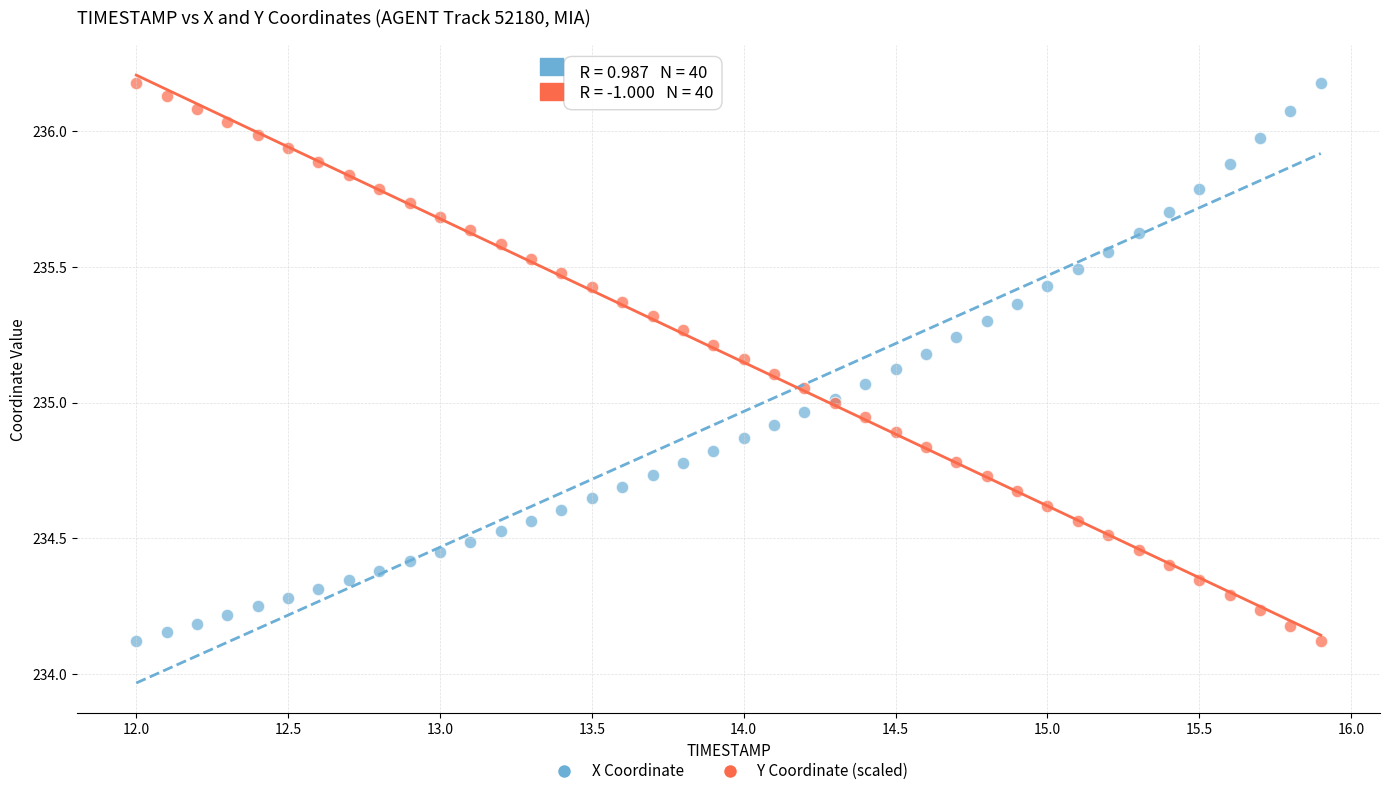

What is the X range (max minus min) for the scatter plot?

3.9